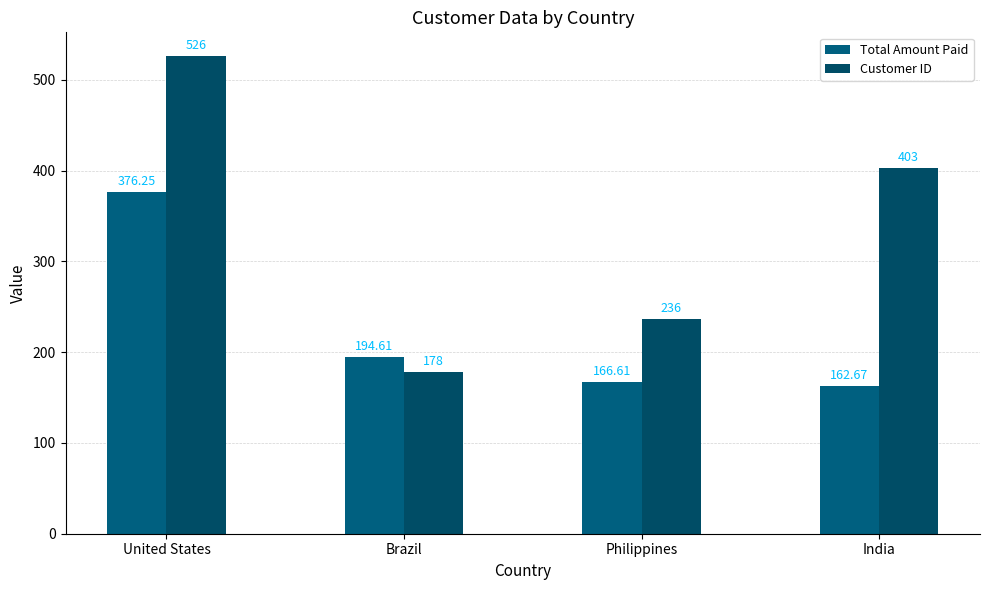

True or false: Total Amount Paid has a value of 36.5 at Philippines.

False